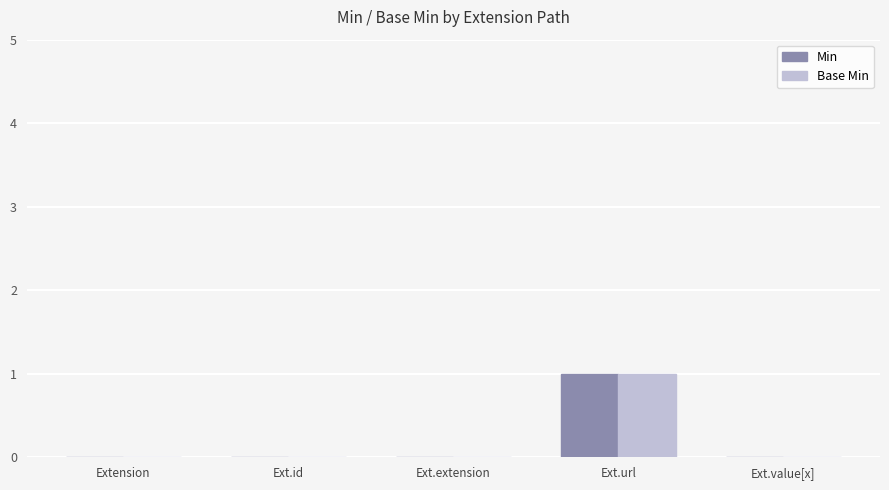

Is the value of Min at Ext.id greater than the value of Base Min at Ext.url?

No